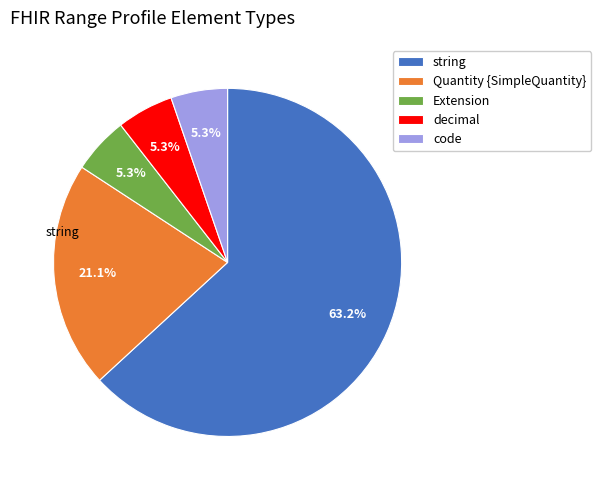

What percentage is NOT represented by Extension?

94.7%